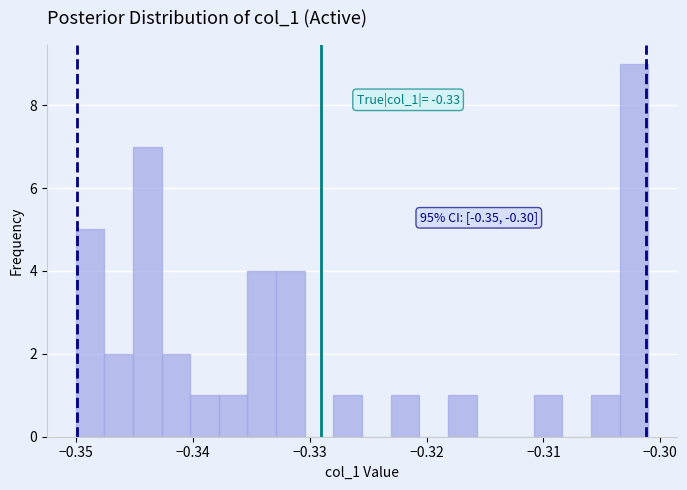

Around what value on the x-axis is the tallest bar? Give the approximate position of its centre, as read against the axis.

-0.302